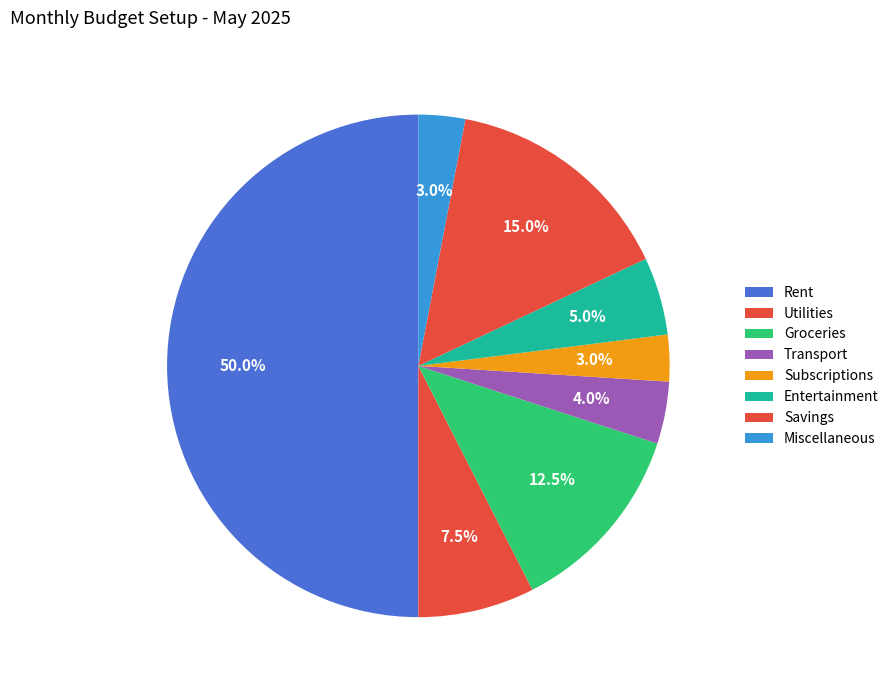

Does Subscriptions account for over 50% of the chart?

No